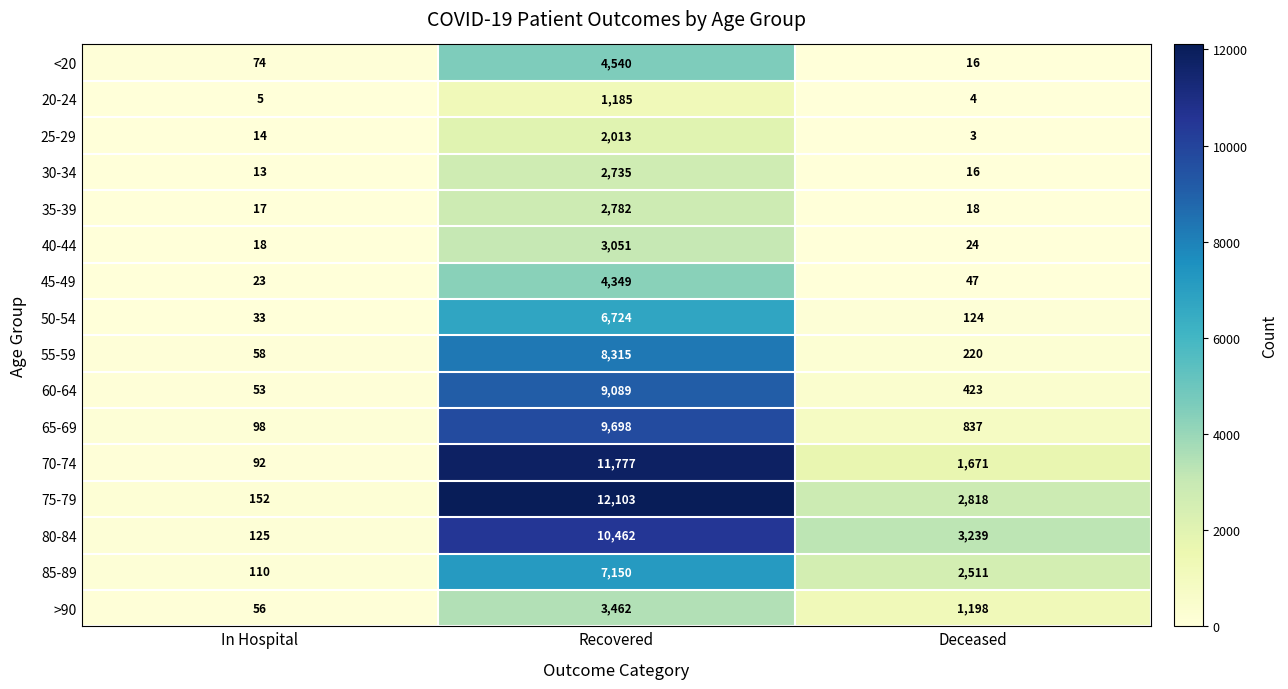

Count the number of data series in this chart.

16